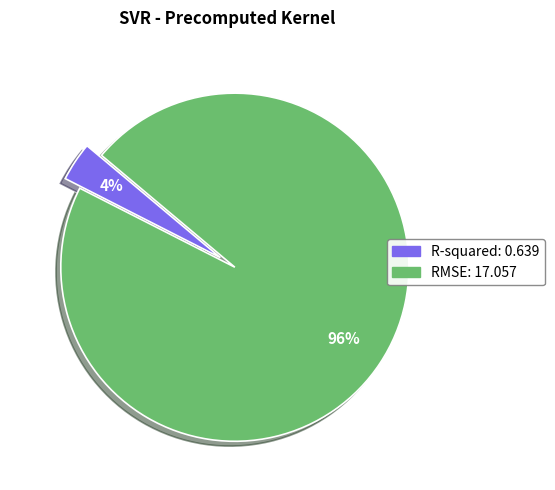

The RMSE slice represents 96% of the pie. True or false?

True